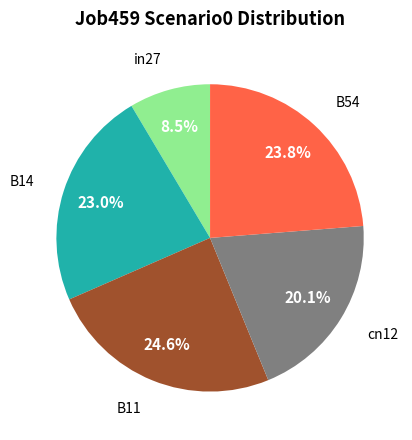

Is there a majority slice in this chart?

No